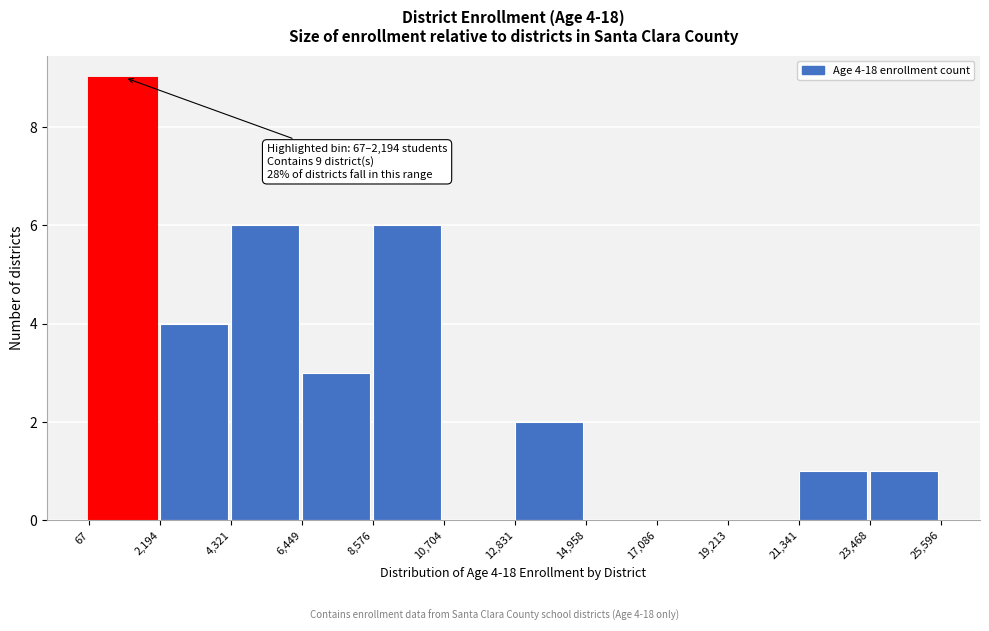

Which range on the x-axis has the tallest bar?

67 to 2,194